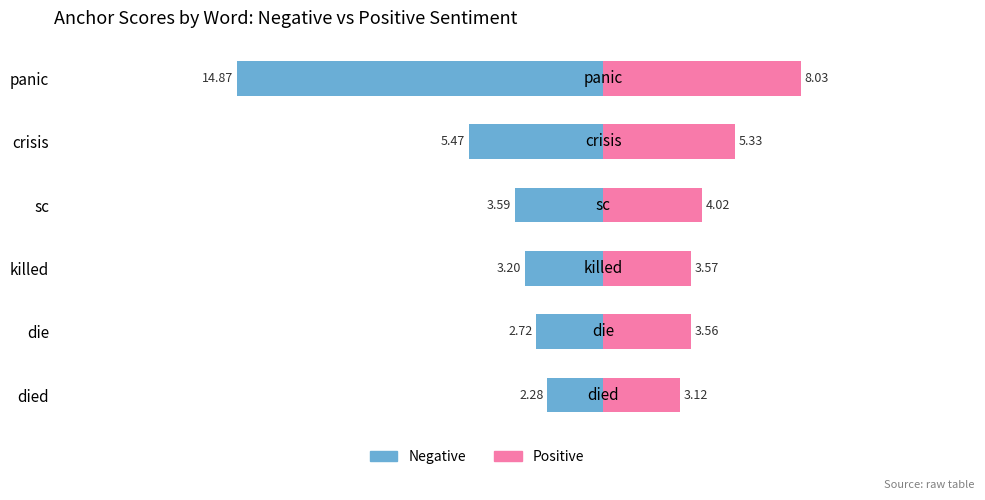

What is the highest value of the Negative series?

-2.3